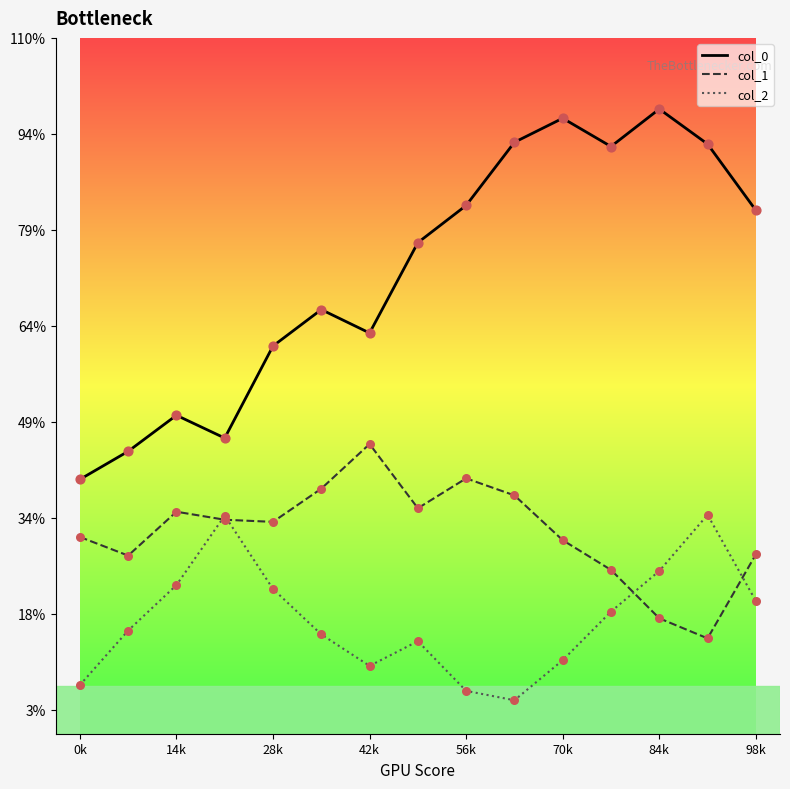

What are all the series names shown in the legend?

col_0, col_1, col_2